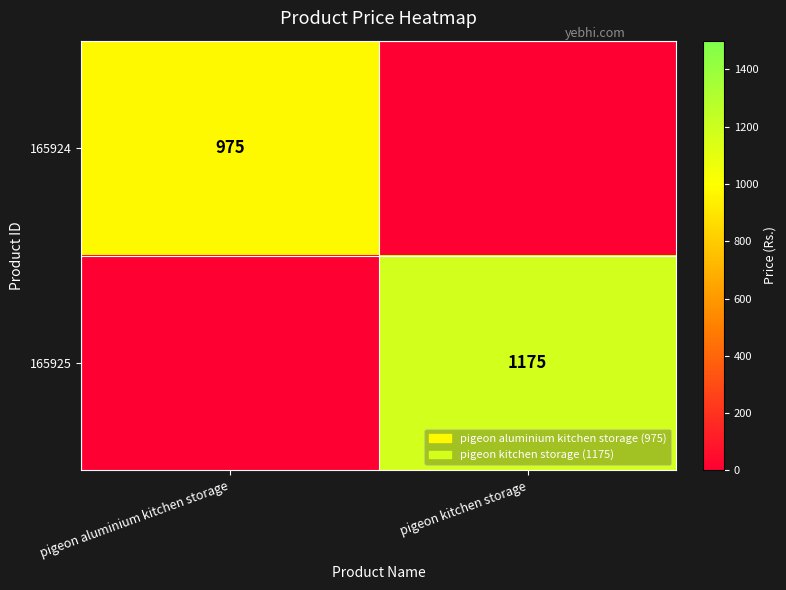

True or false: 165924 has a value of 1691 at pigeon aluminium kitchen storage.

False